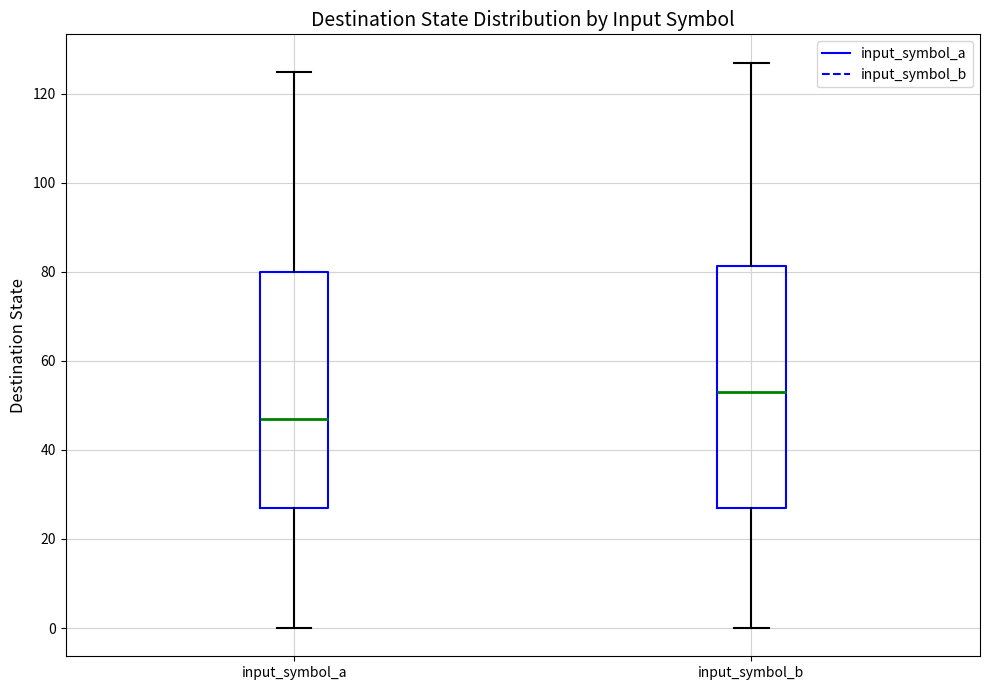

Which box has the lowest median line?

input_symbol_a